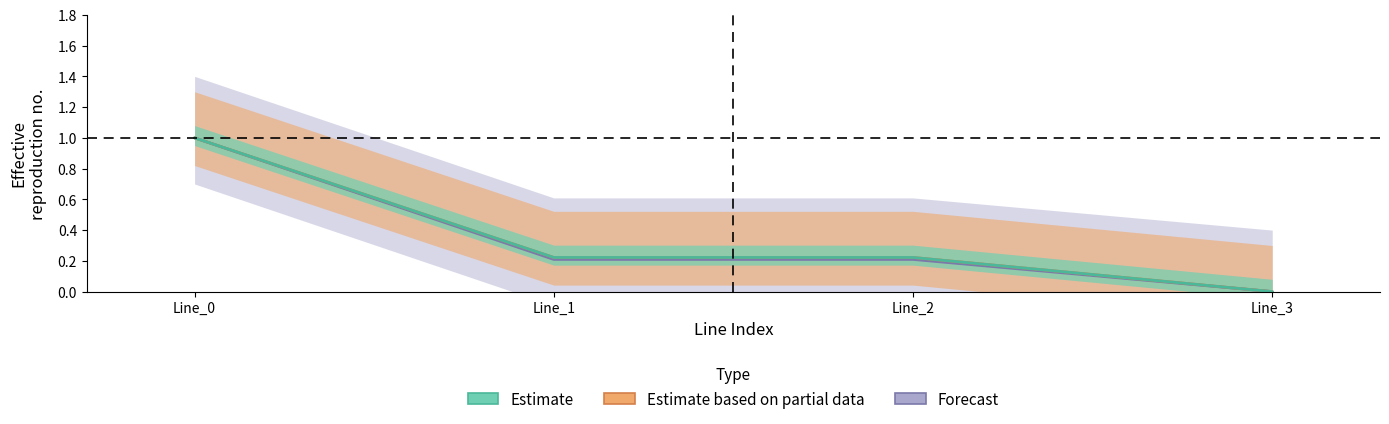

Where is pf_ikss_to_ka nearest to the value 0?

Line_3